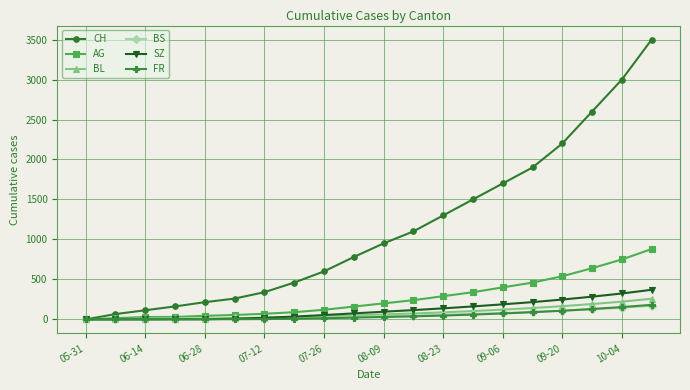

What is the difference between the maximum and second lowest values in the CH series?

3434